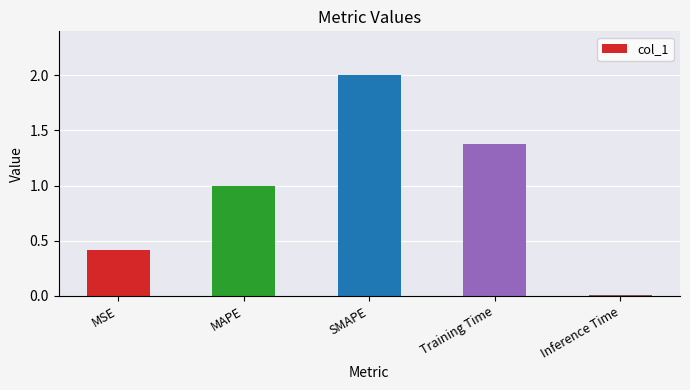

What is the maximum value shown in the chart?

2.0